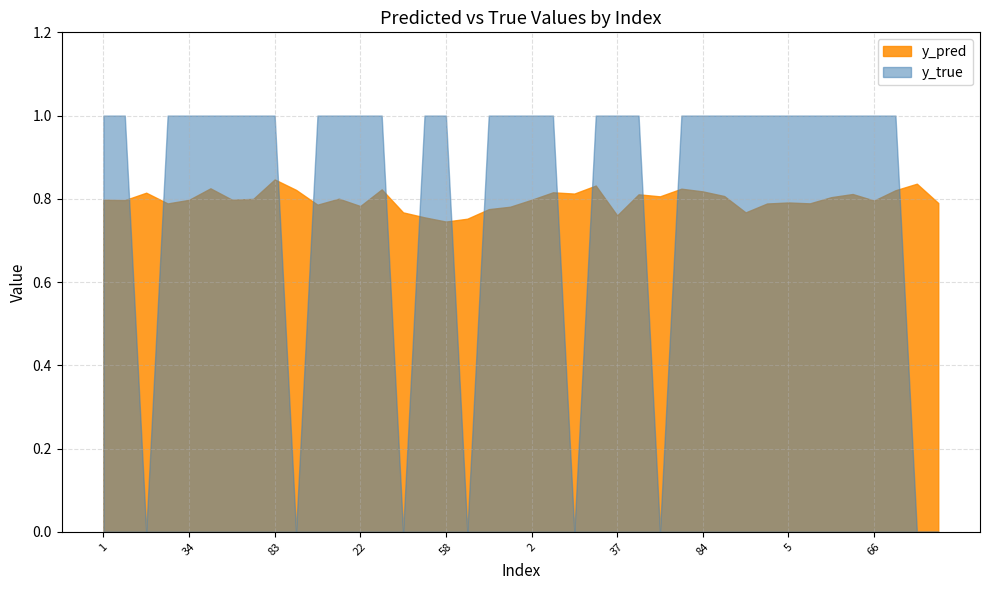

The value of y_true at 58 is 1.5. True or false?

False